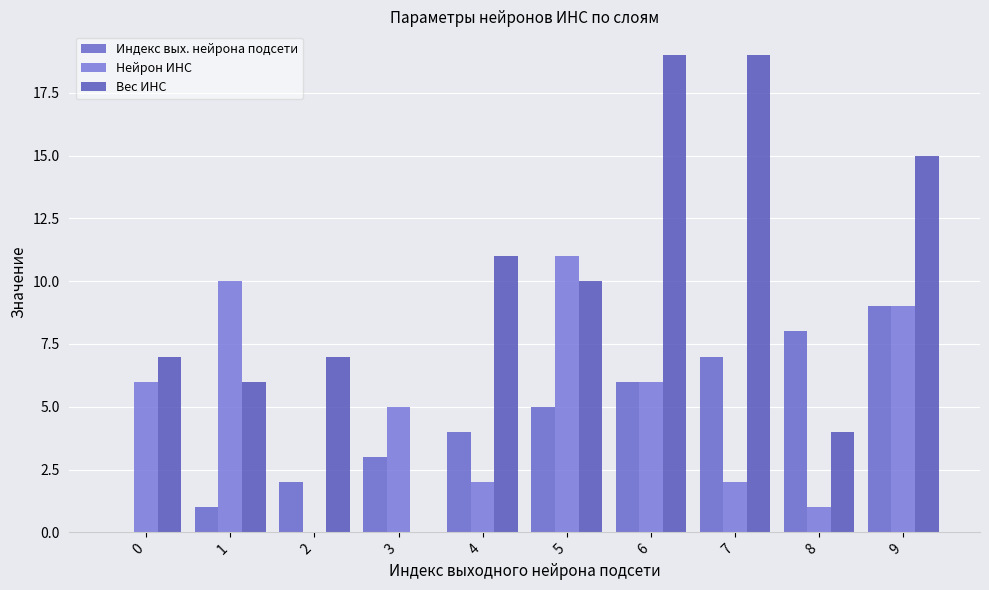

At how many categories does at least one series exceed 16?

2